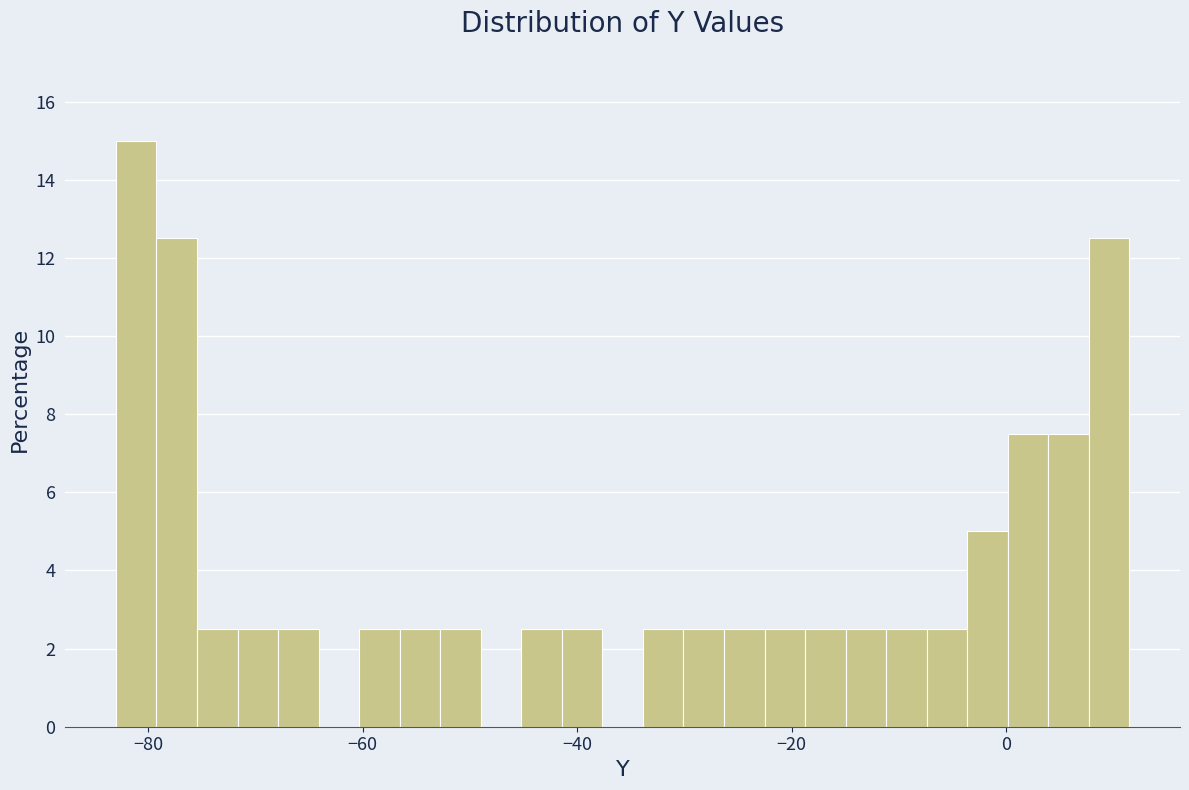

Read against the x-axis, roughly where is the centre of the tallest bar?

-82